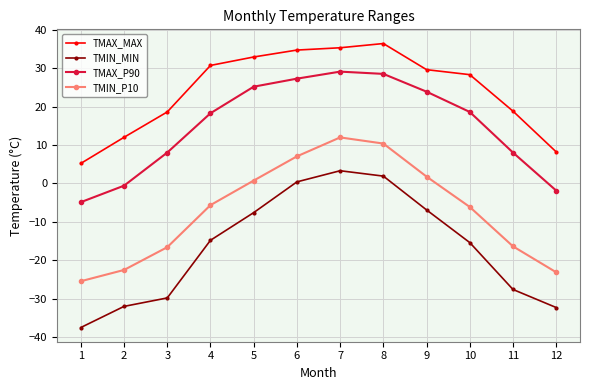

Is this an area chart (filled region under the line)?

No